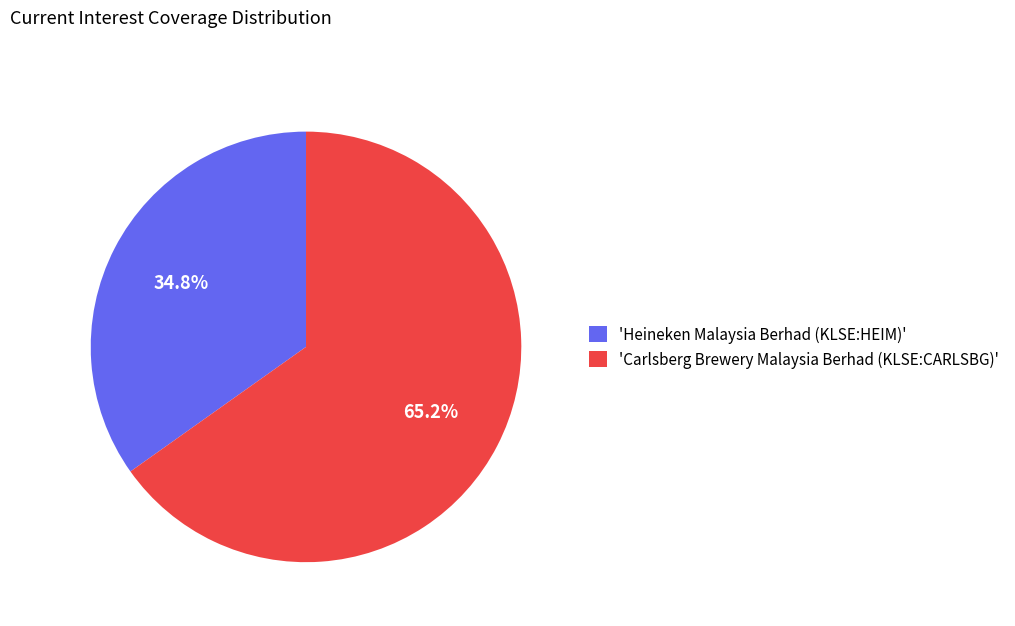

Which has a higher value, 'Heineken Malaysia Berhad (KLSE:HEIM)' or 'Carlsberg Brewery Malaysia Berhad (KLSE:CARLSBG)'?

'Carlsberg Brewery Malaysia Berhad (KLSE:CARLSBG)'